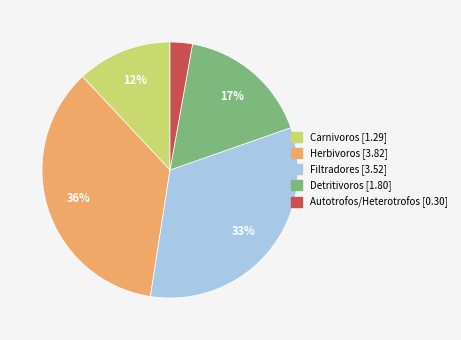

Approximately how many times larger is the value at Autotrofos/Heterotrofos compared to Herbivoros?

0.1